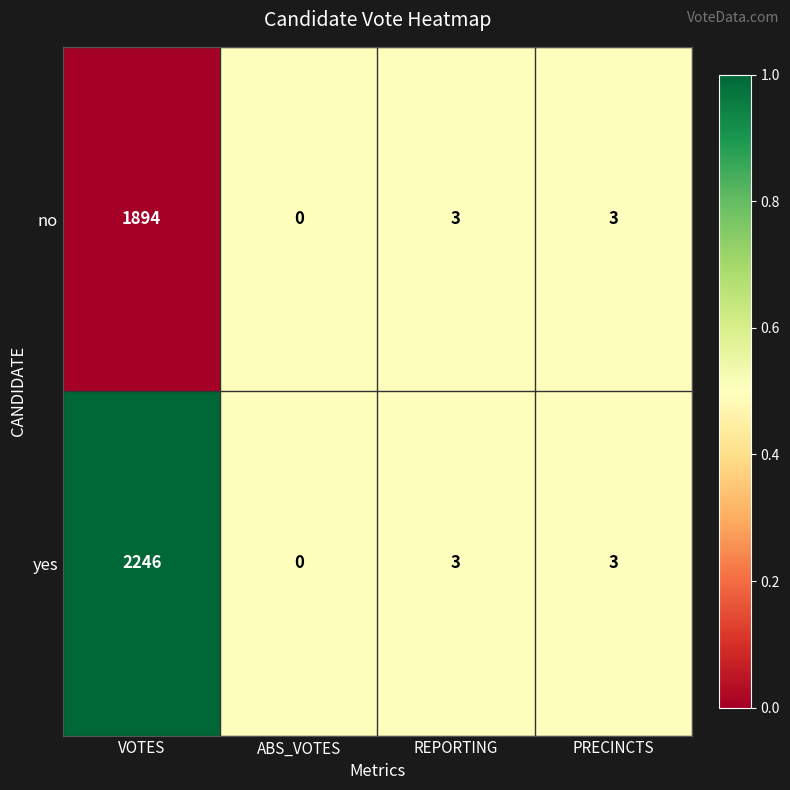

What is the difference between the maximum and second lowest values in the yes series?

2243